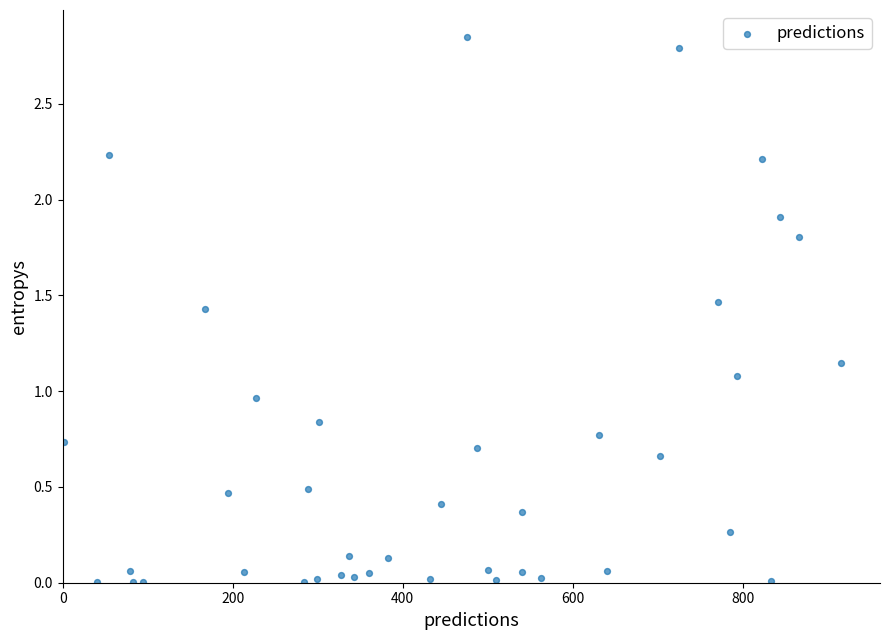

What is the range of X values (max minus min)?

914.0